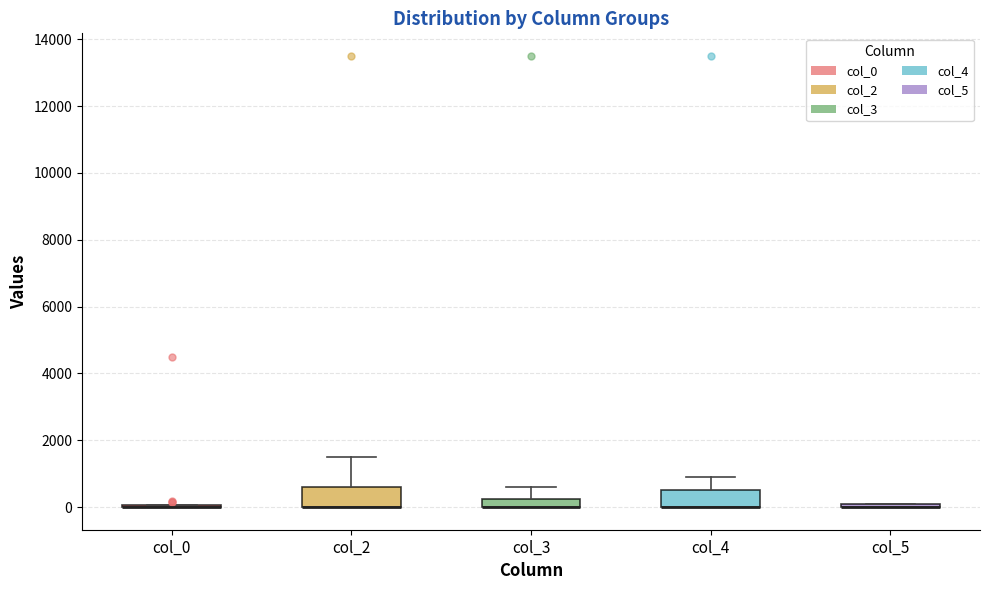

Where is the upper edge of the box for col_2 on the y-axis? The values are not printed on the chart, so give them approximately, as read against the axis.

600